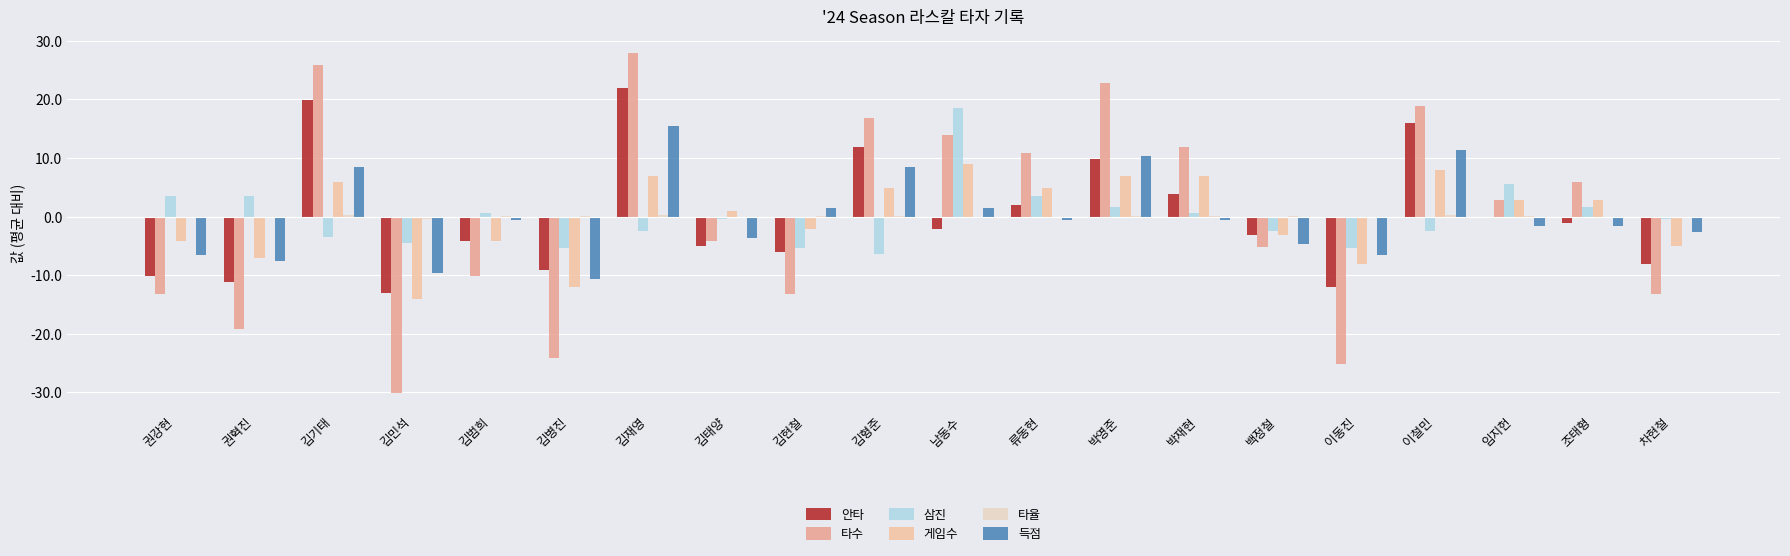

List the series in order of their peak value, highest first.

타수, 안타, 삼진, 득점, 게임수, 타율